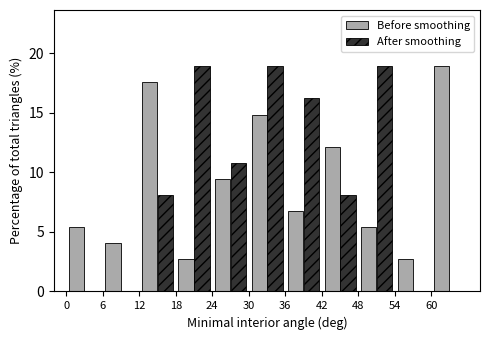

What is the height of the After smoothing bar covering 24 to 30 on the x-axis? The values are not printed on the chart, so give them approximately, as read against the axis.

11.0